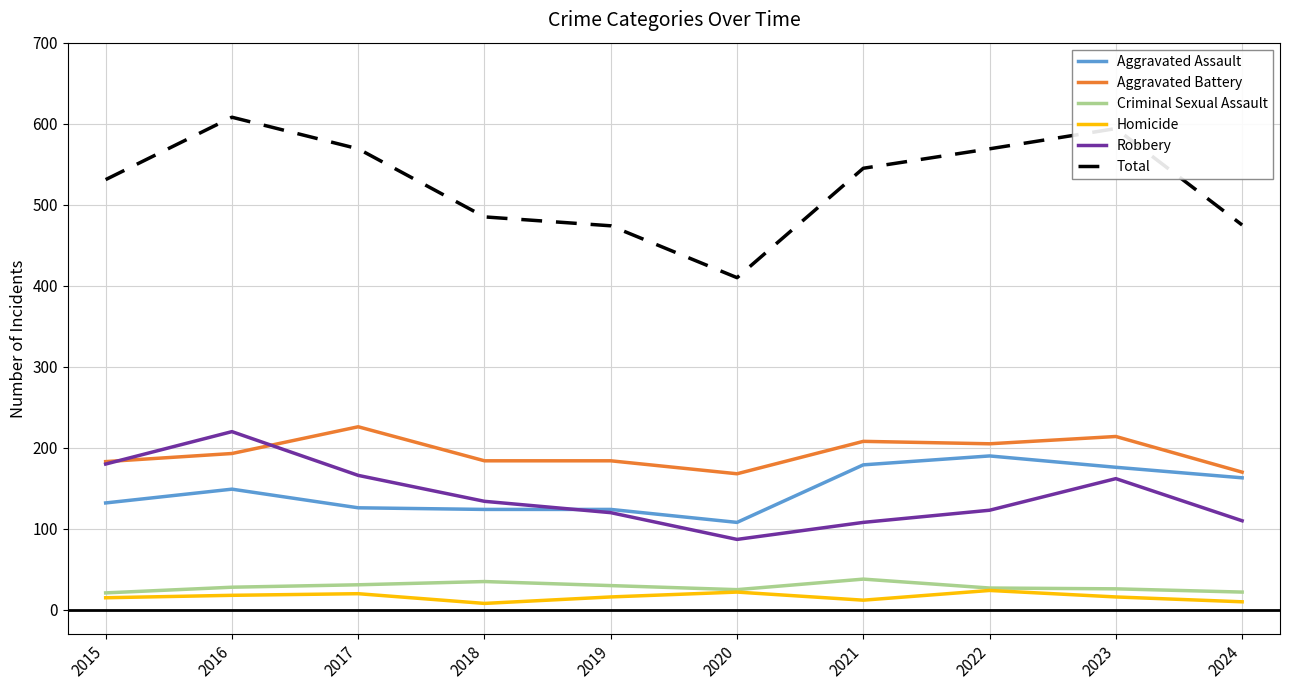

Is the value of Criminal Sexual Assault at 2022 greater than the value of Homicide at 2018?

Yes